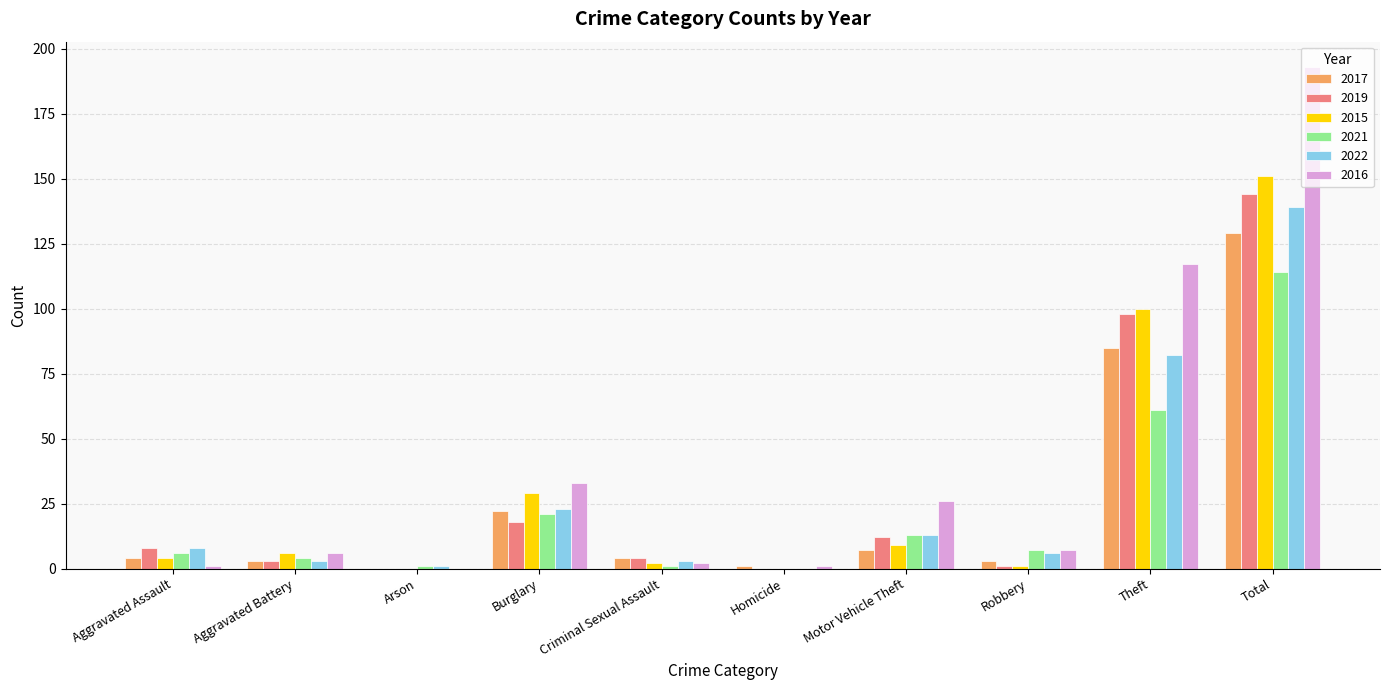

The 2015 series shows 0 at Homicide. True or false?

True